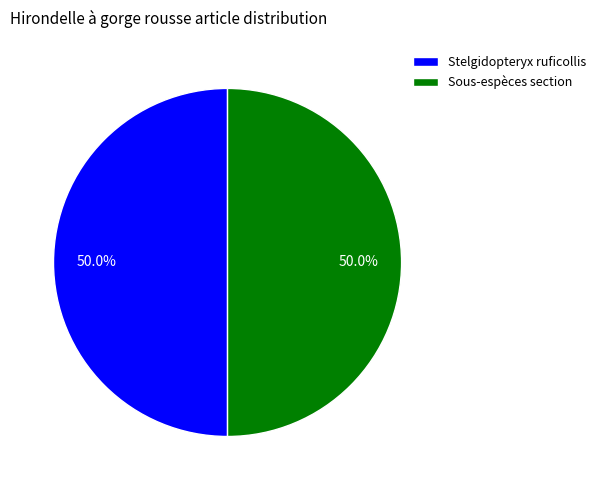

Combined, what portion of the pie is Sous-espèces section and Stelgidopteryx ruficollis?

100.0%